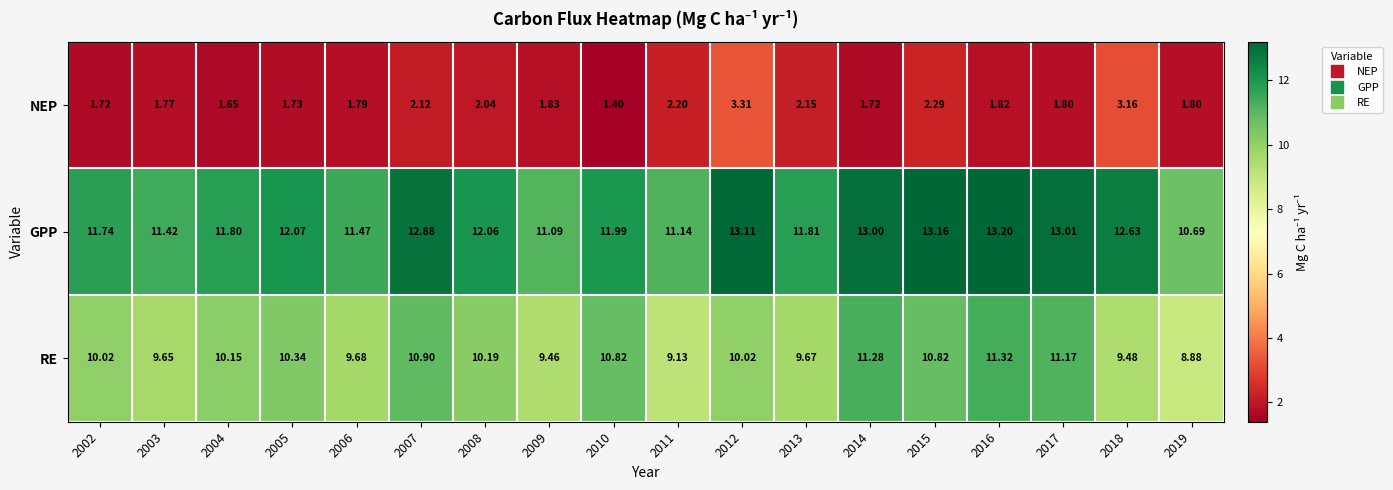

How many categories are shown in the chart?

18